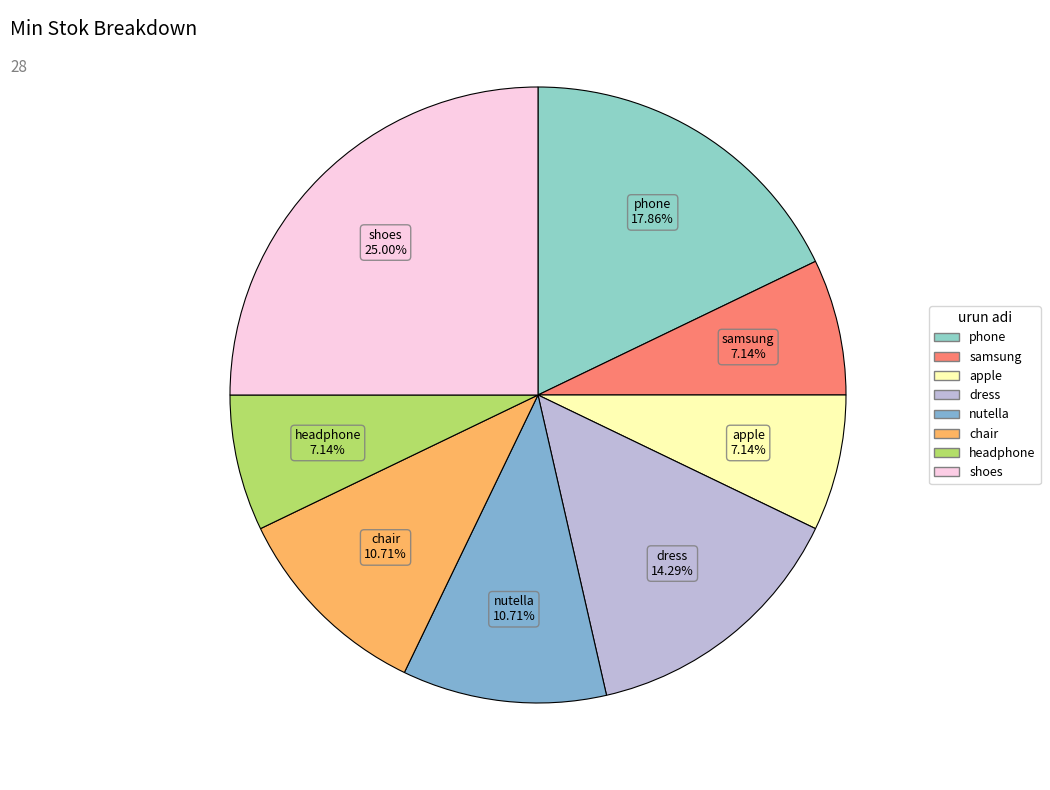

What percentage is the chair slice, to the nearest percent?

11%